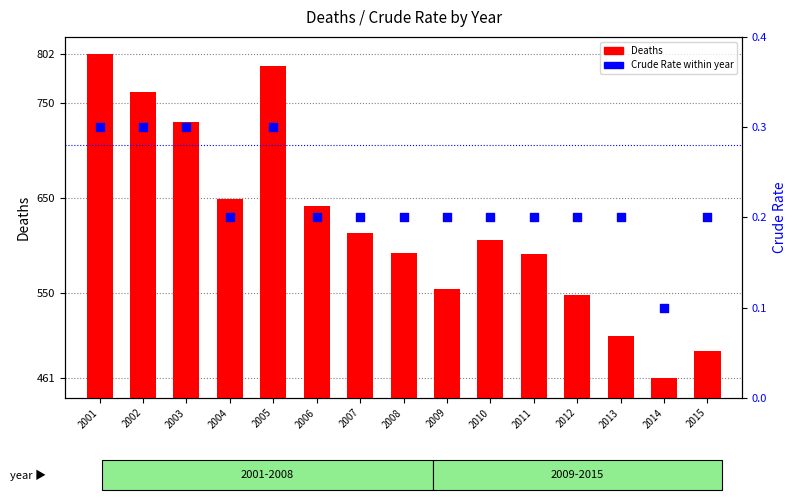

Which series reaches the minimum Y coordinate?

Crude Rate